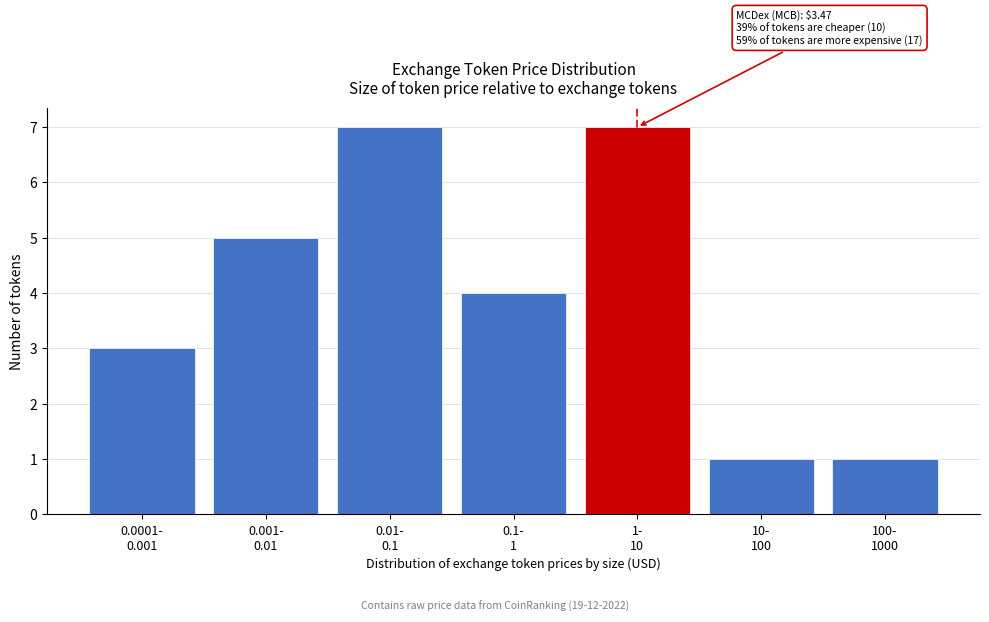

Reading left to right, extract all data points from this chart.

3	5	7	4	7	1	1